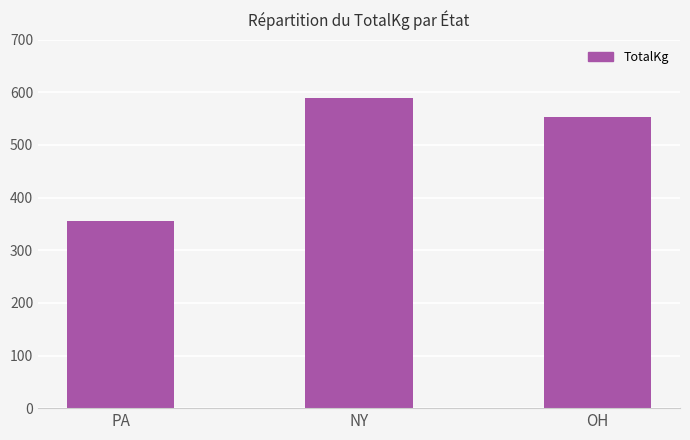

Is it true that the value at NY is 590.0?

True